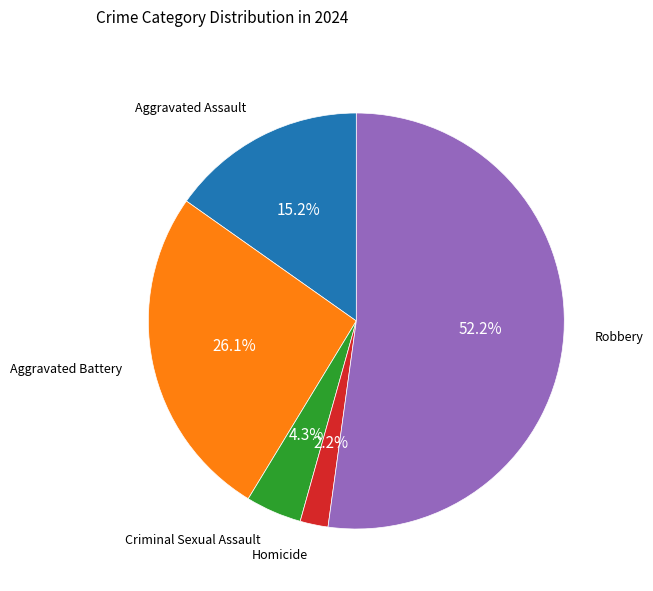

Count the number of slices in the pie.

5